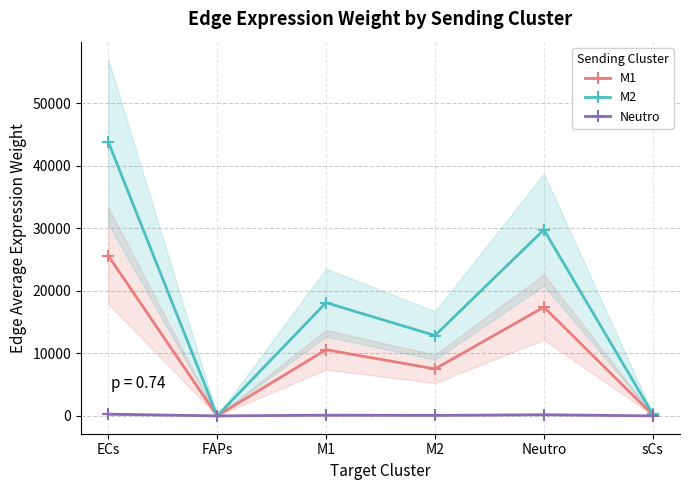

How many lines are shown in the chart?

3